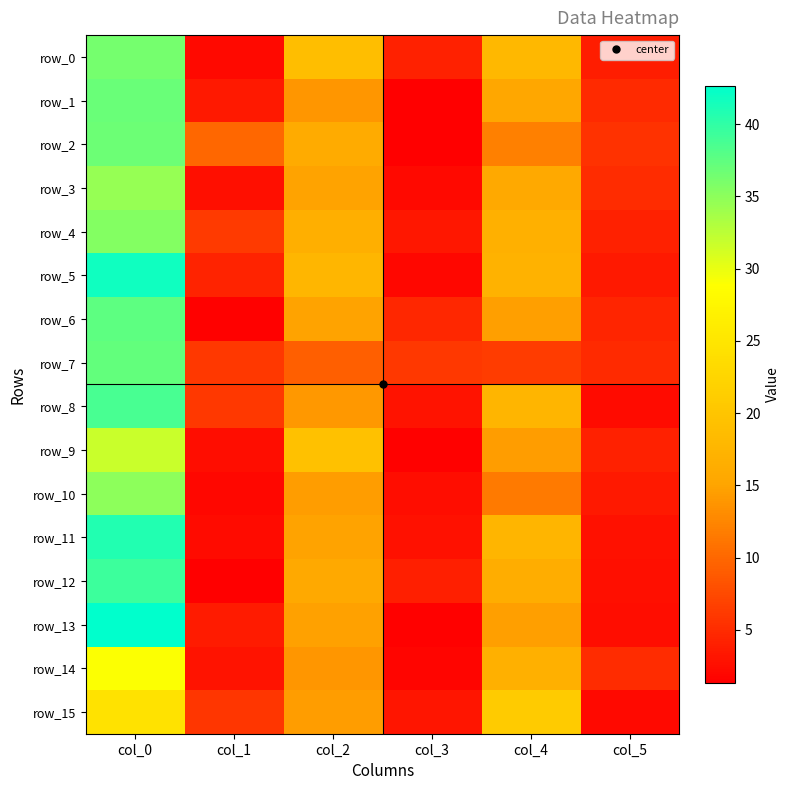

How many data points in row_0 are above 18?

2